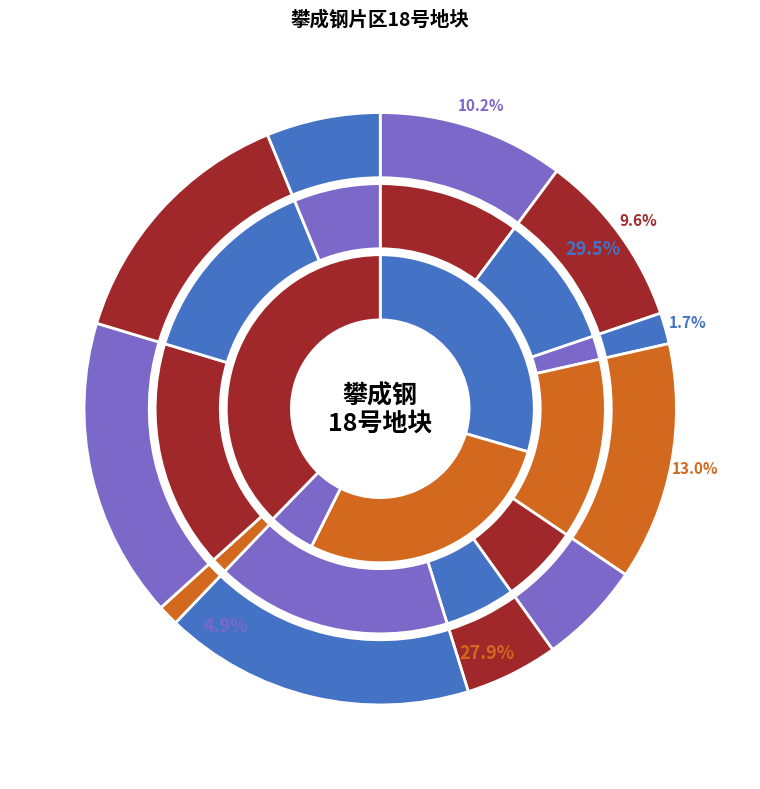

True or false: 901 accounts for 16% of the total.

False